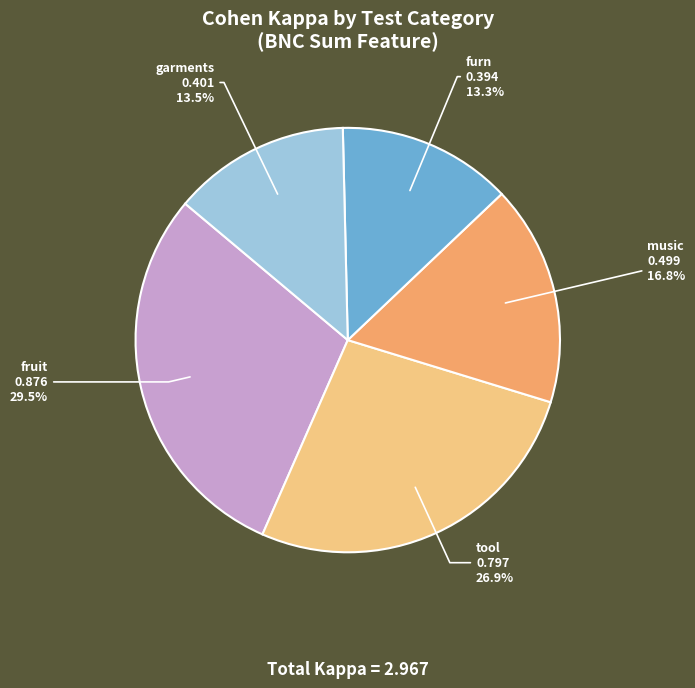

What is the largest slice in the pie chart?

fruit